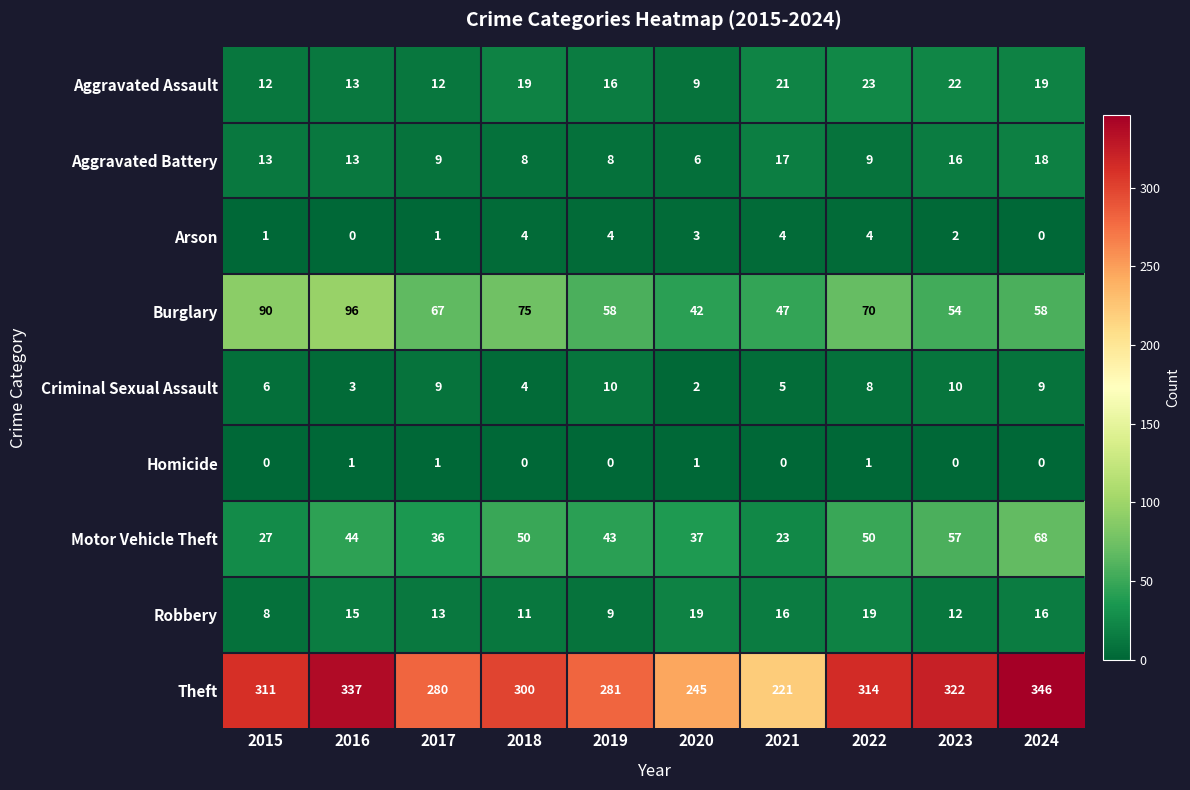

The value of Motor Vehicle Theft at 2018 is 50. True or false?

True